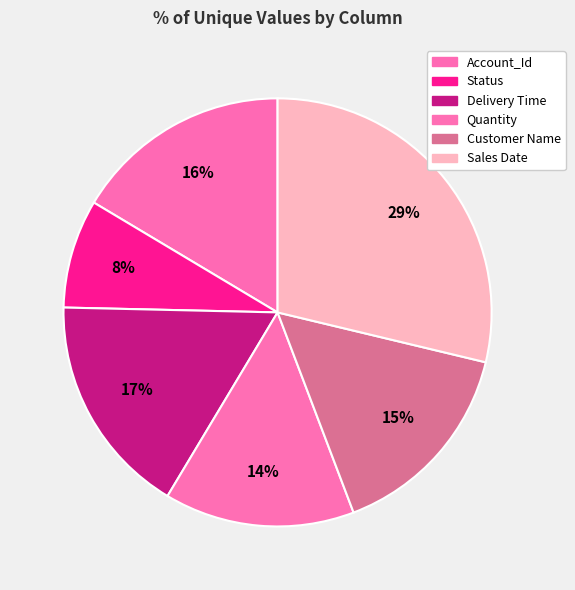

How many slices are in this pie chart?

6